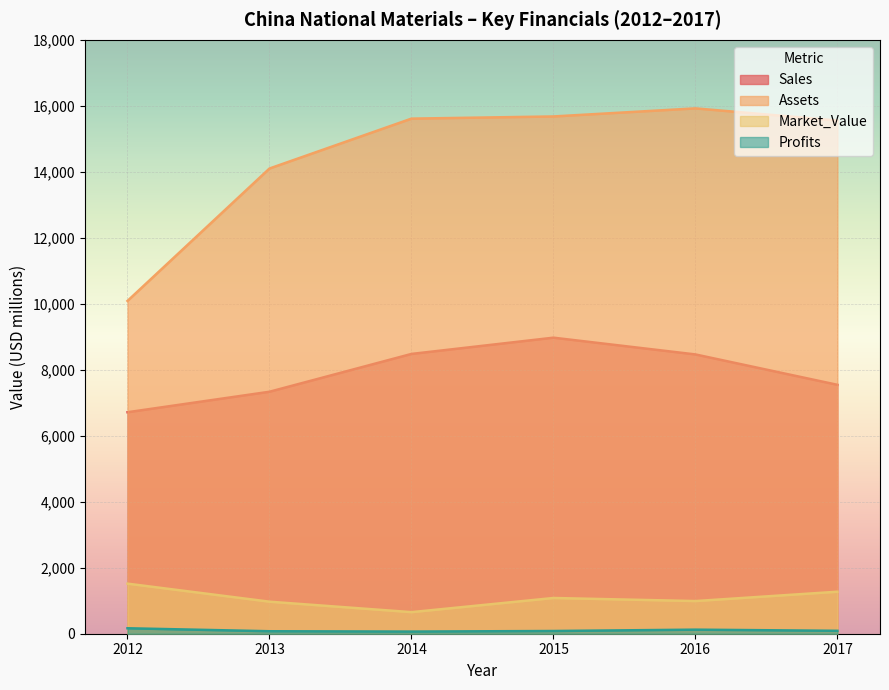

Which series has the largest total across all categories?

Assets